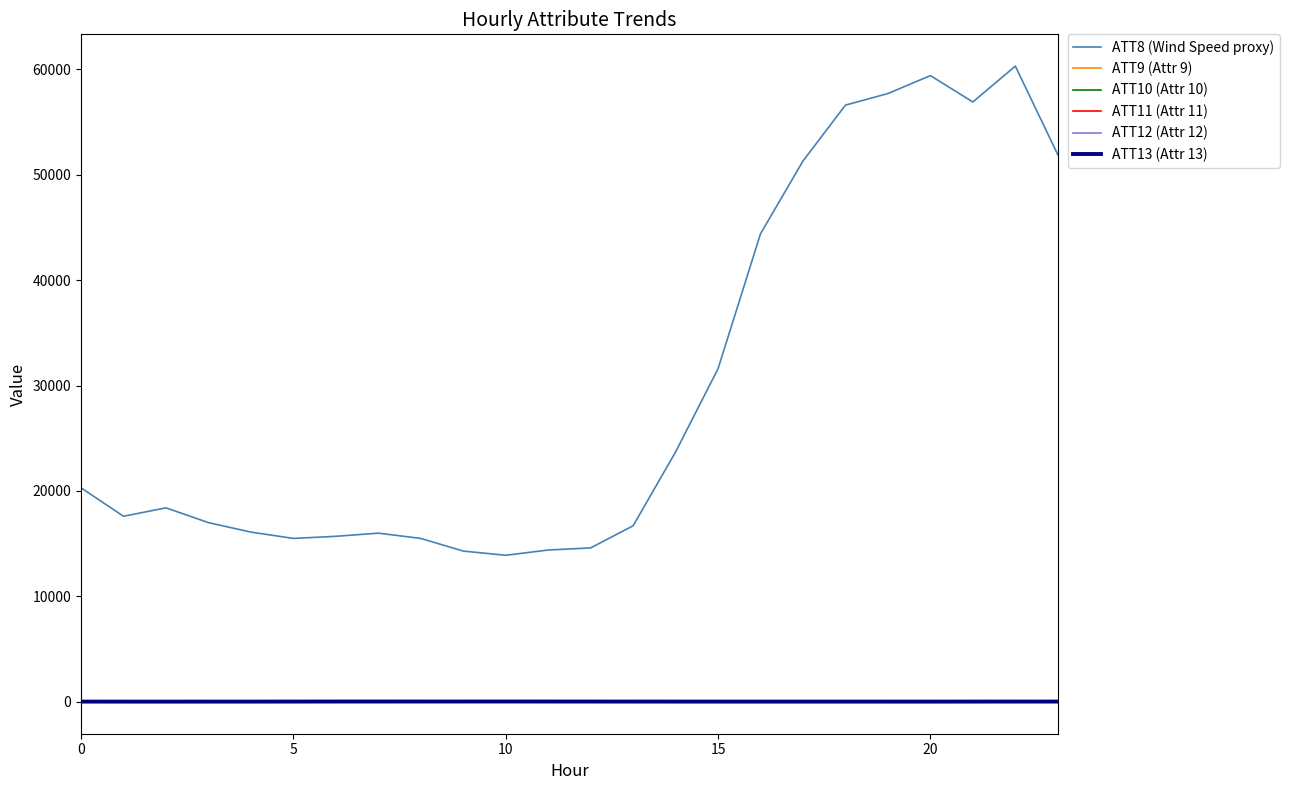

Does the chart have visible grid lines?

No